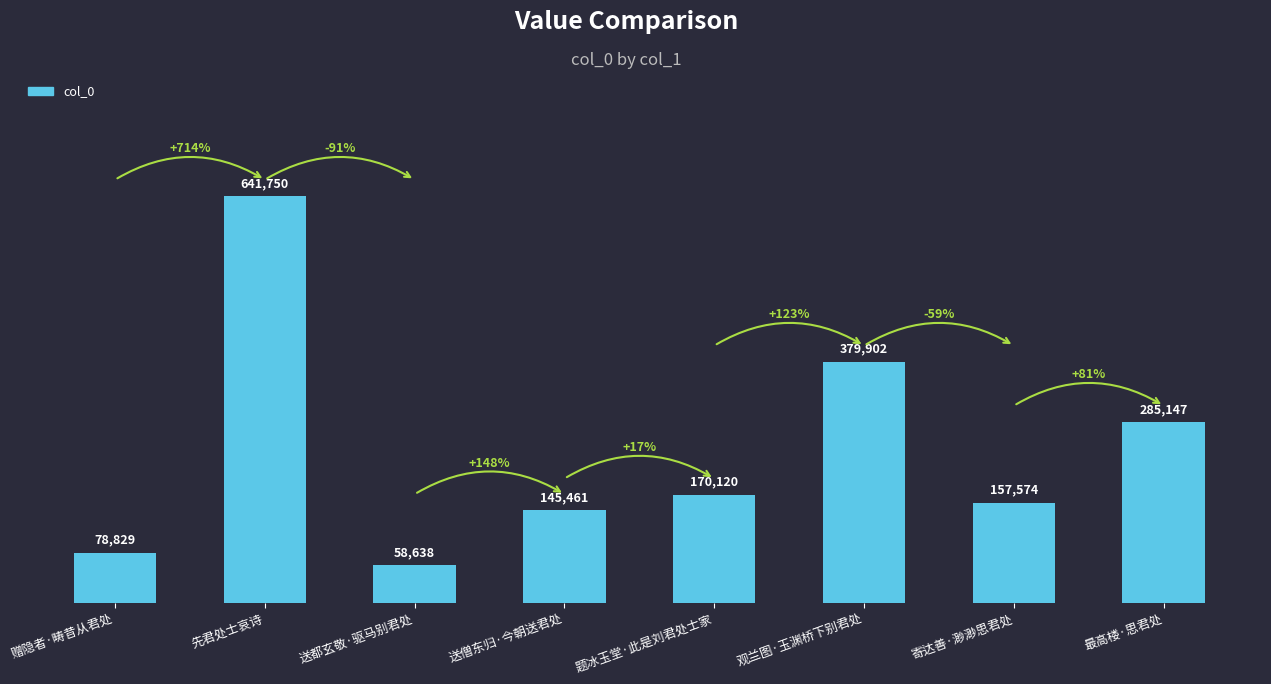

What is the minimum value shown in the chart?

58638